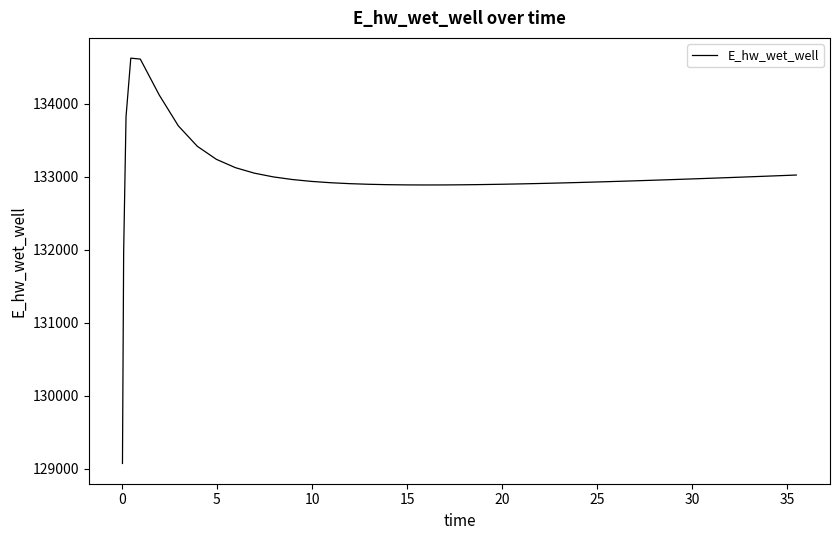

What is the minimum value shown in the chart?

129070.3